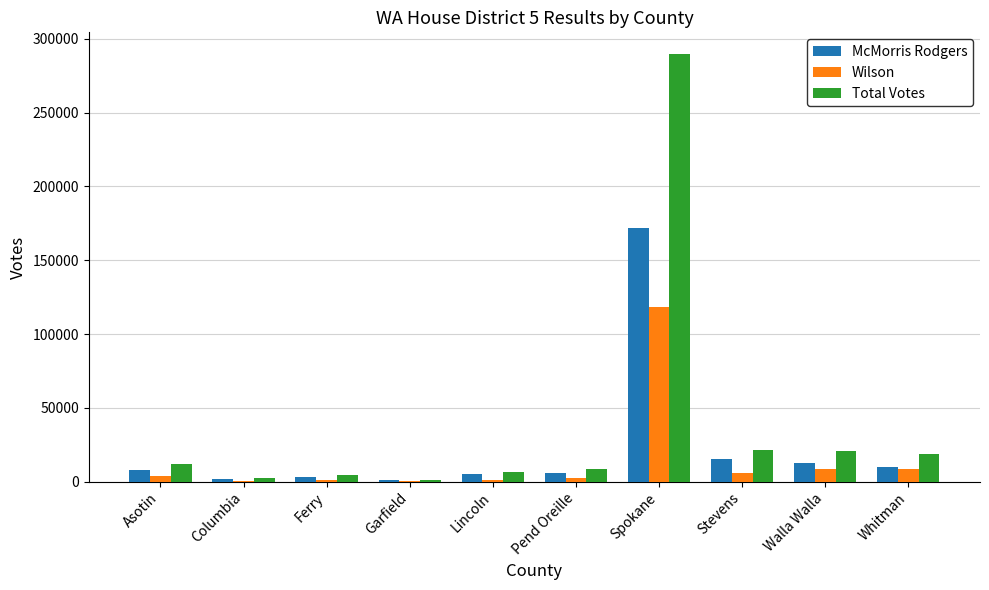

Which category has the highest value in the McMorris Rodgers series?

Spokane